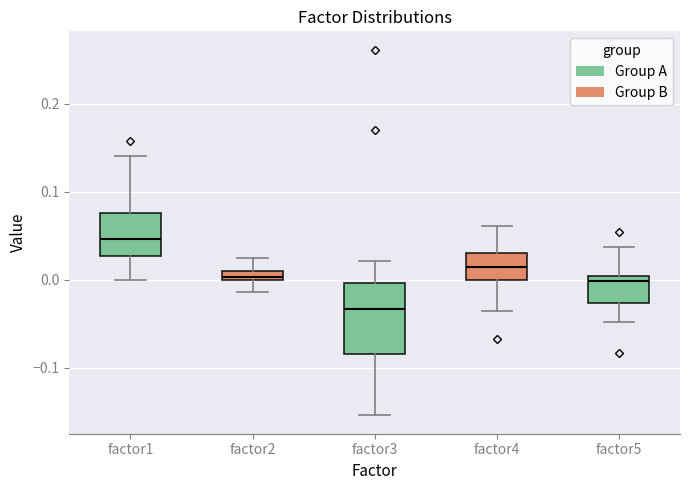

Where does the upper whisker of the box for factor4 end on the y-axis? The values are not printed on the chart, so give them approximately, as read against the axis.

0.06